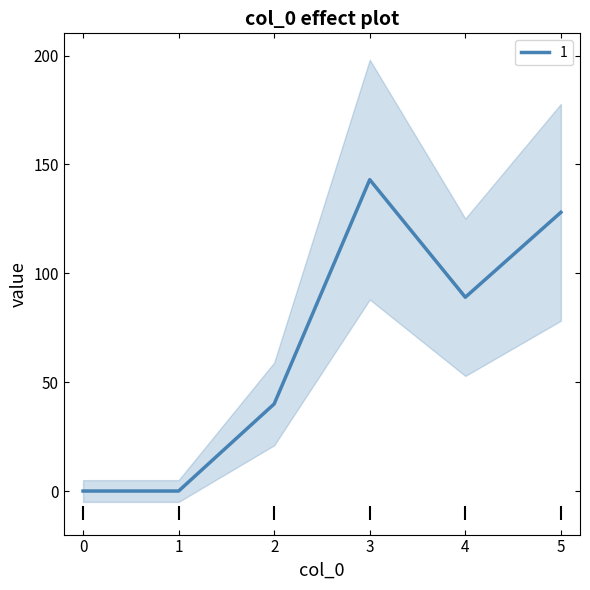

True or false: 4 and 5 cross at least once.

False